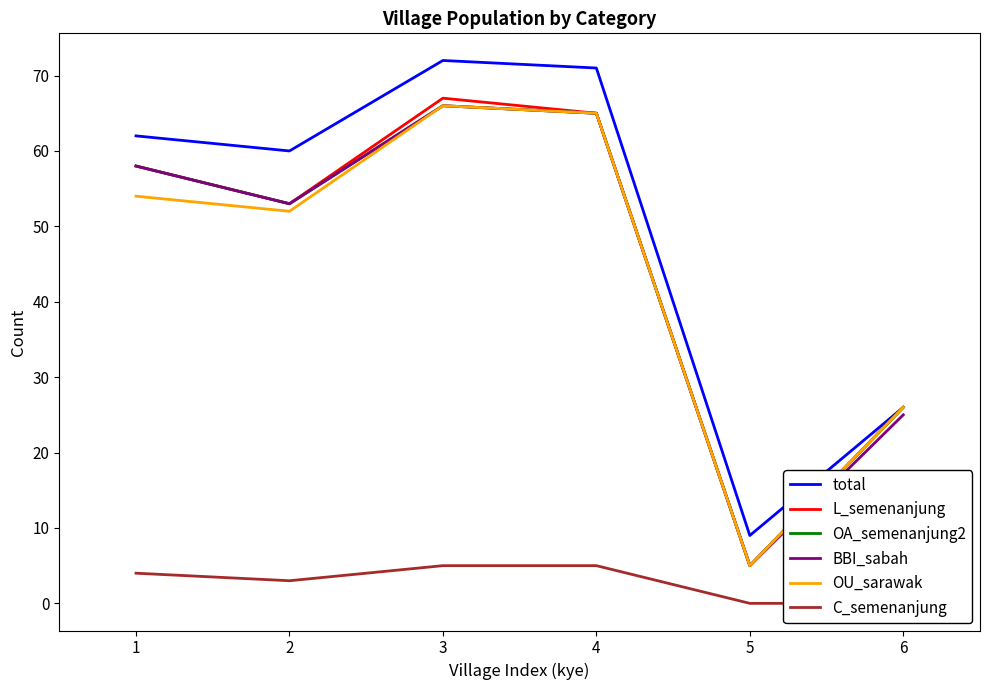

In BBI_sabah, how many points are lower than both neighbors (excluding endpoints)?

2